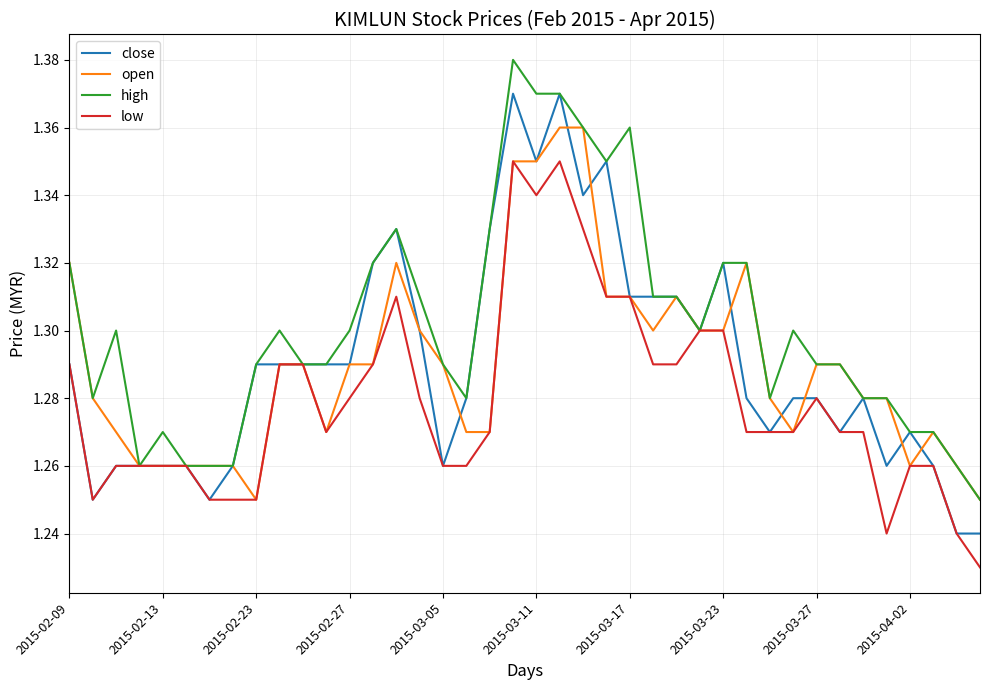

List the series in order of their peak value, lowest first.

low, open, close, high